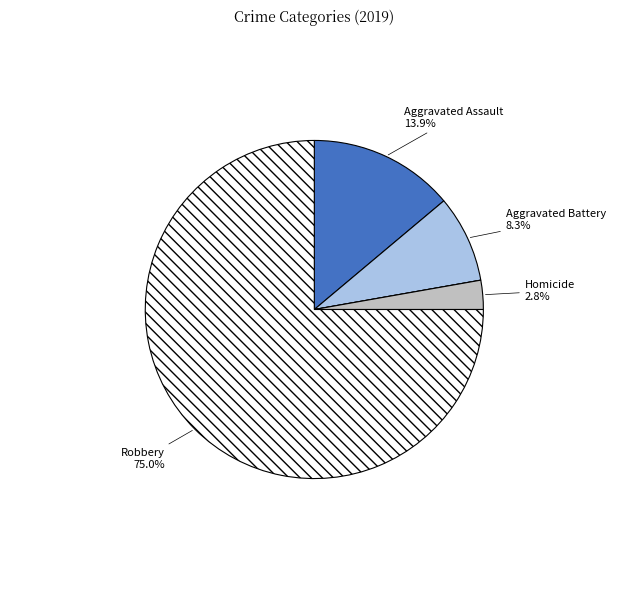

Is there a majority slice in this chart?

Yes